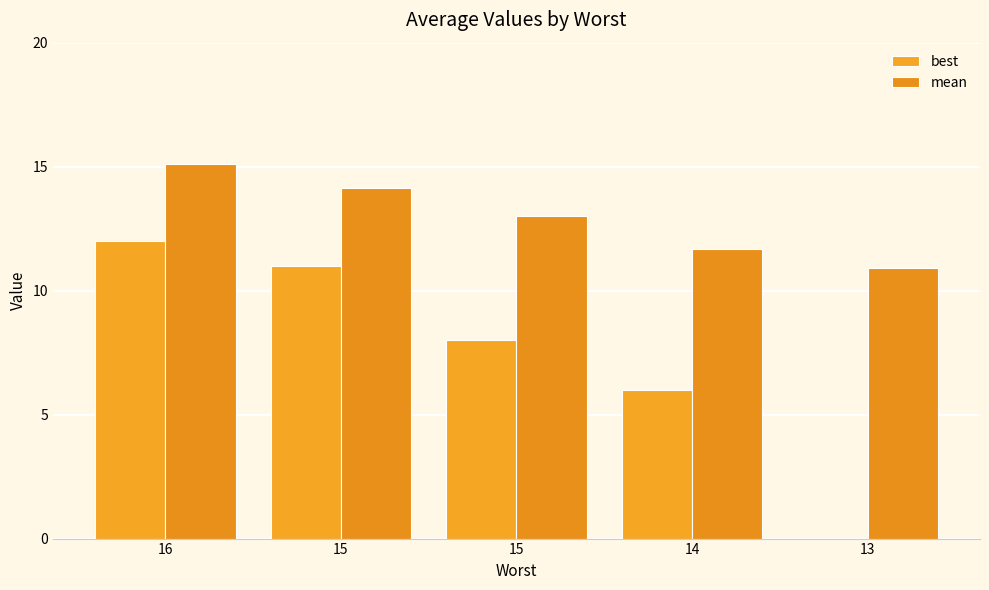

What is the value of the mean bar at the 5th from the left?

10.9